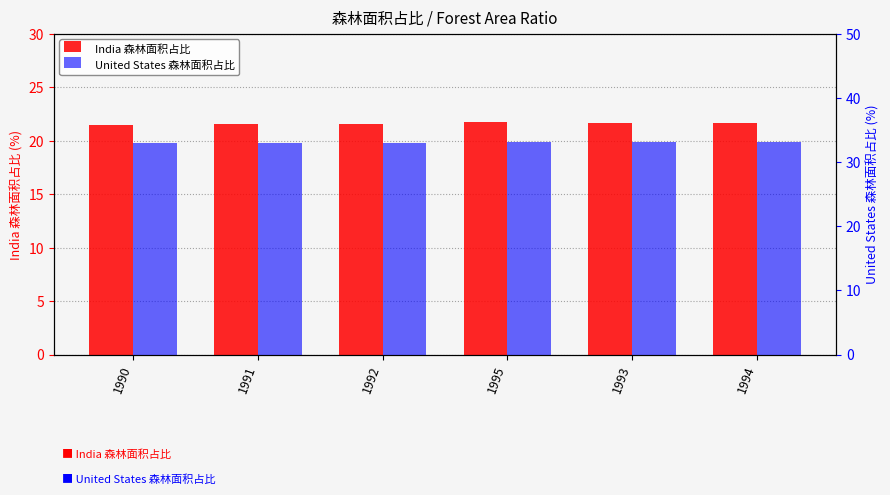

The value of India 森林面积占比 at 1990 is 30.8. True or false?

False